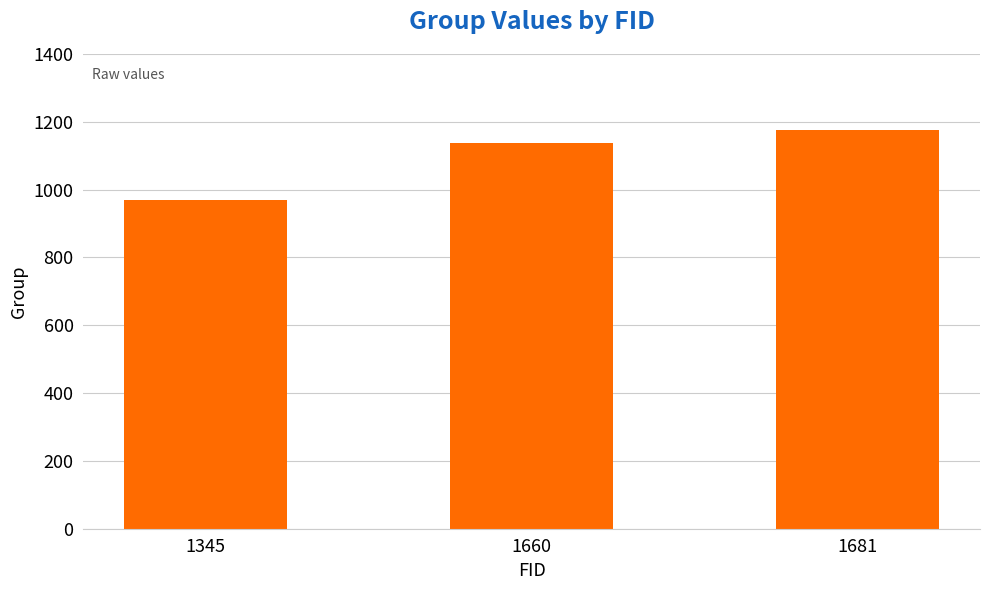

The chart shows a value of 1175 at 1681. True or false?

True